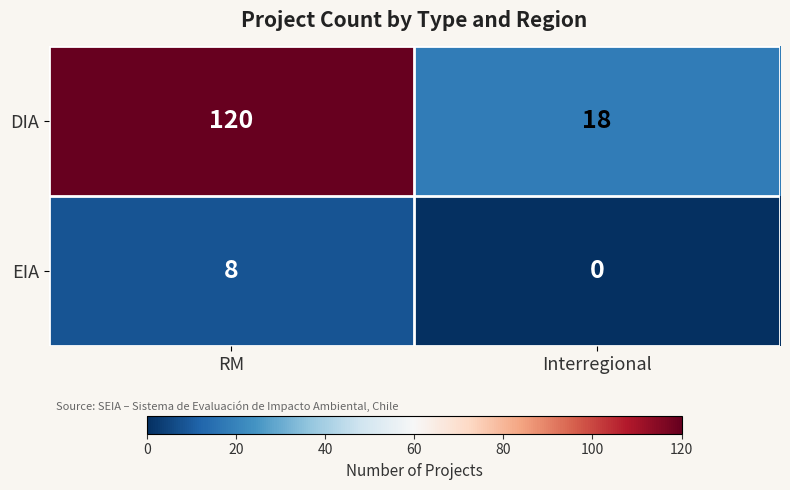

What is the difference between the EIA values at RM and Interregional?

8